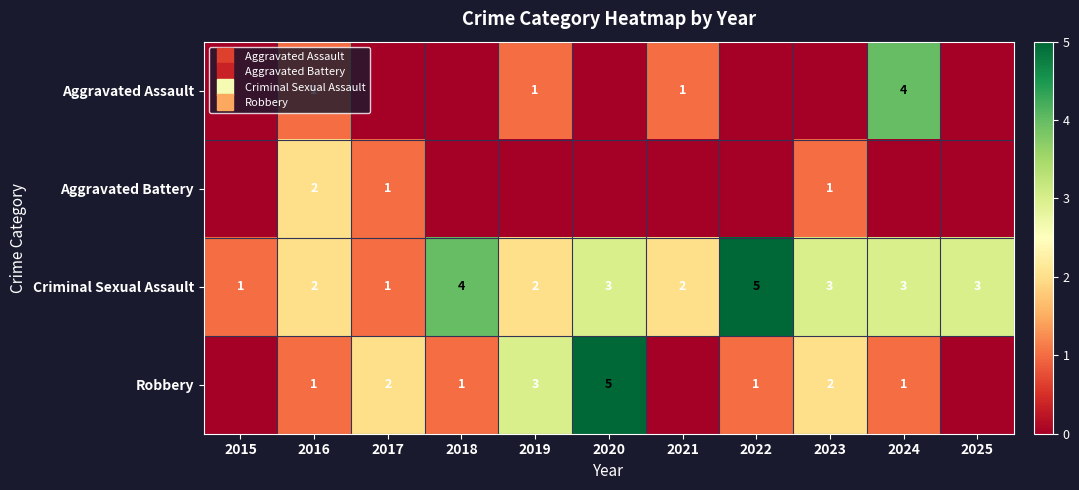

What is the maximum value for Criminal Sexual Assault?

5